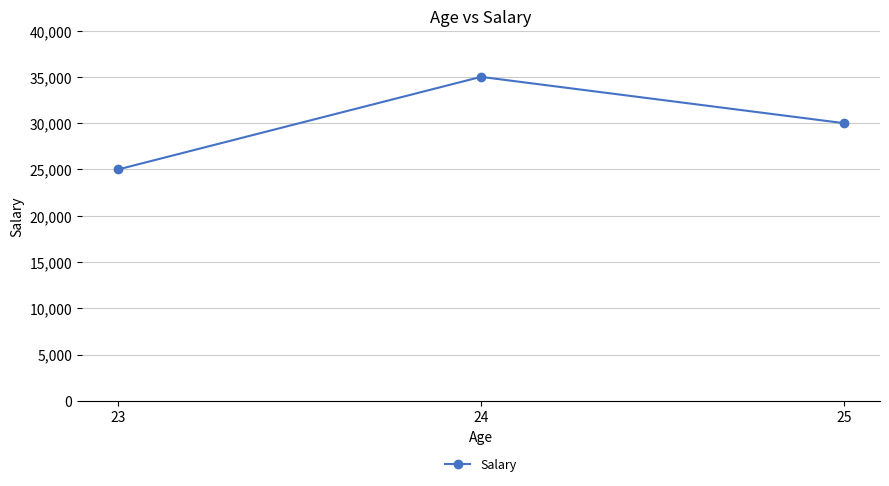

Count the values in the range 25000 to 35000.

3